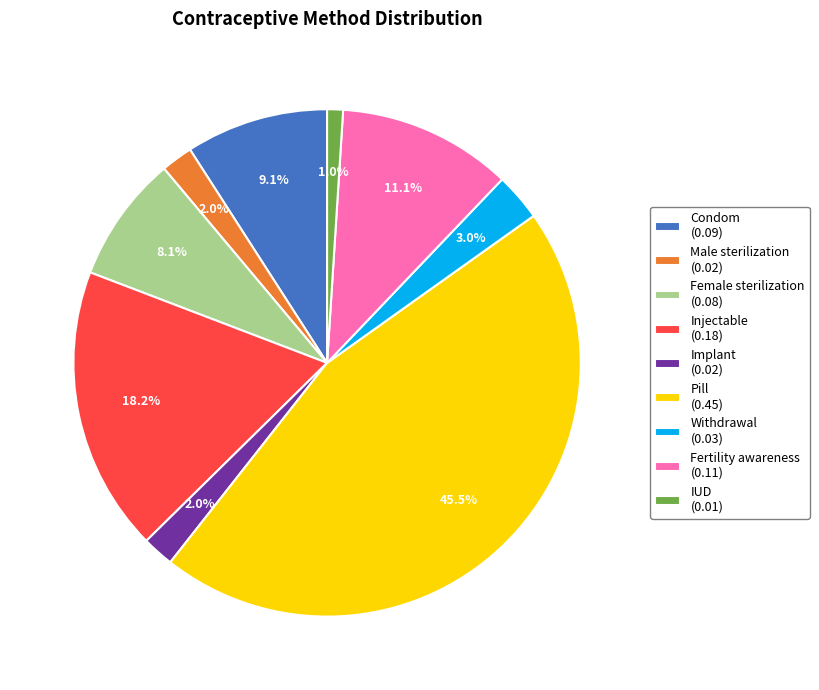

Is there a majority slice in this chart?

No